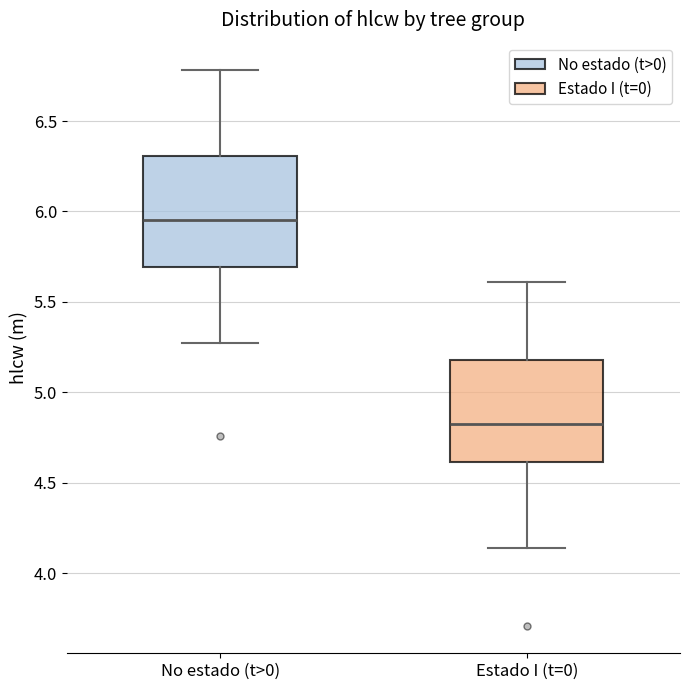

Reading left to right, read every box against the y-axis: the position of its median line, the range the box covers, and the ends of its whiskers. The values are not printed on the chart, so give them approximately, as read against the axis.

No estado (t>0): median 5.95, box 5.70 to 6.30, whiskers 5.25 to 6.80
Estado I (t=0): median 4.85, box 4.60 to 5.20, whiskers 4.15 to 5.60